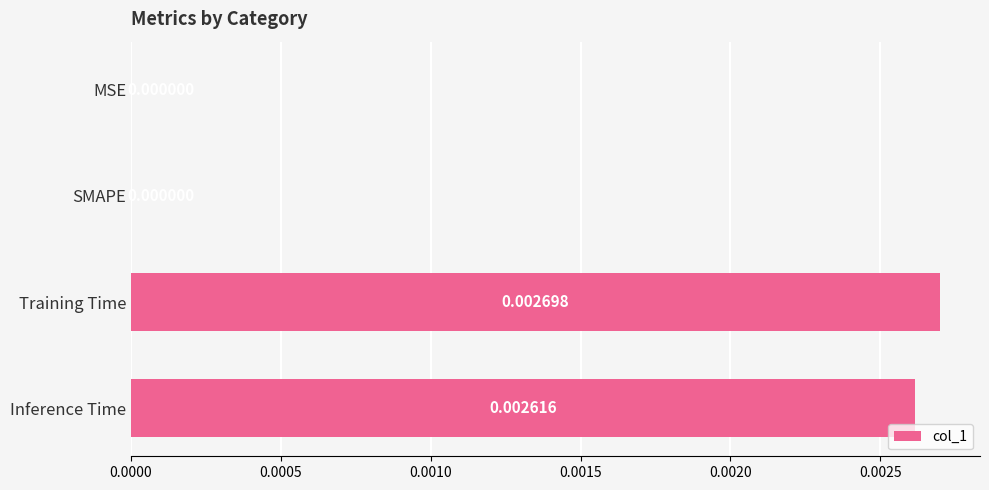

Are the bars grouped side by side (vs. stacked)?

No